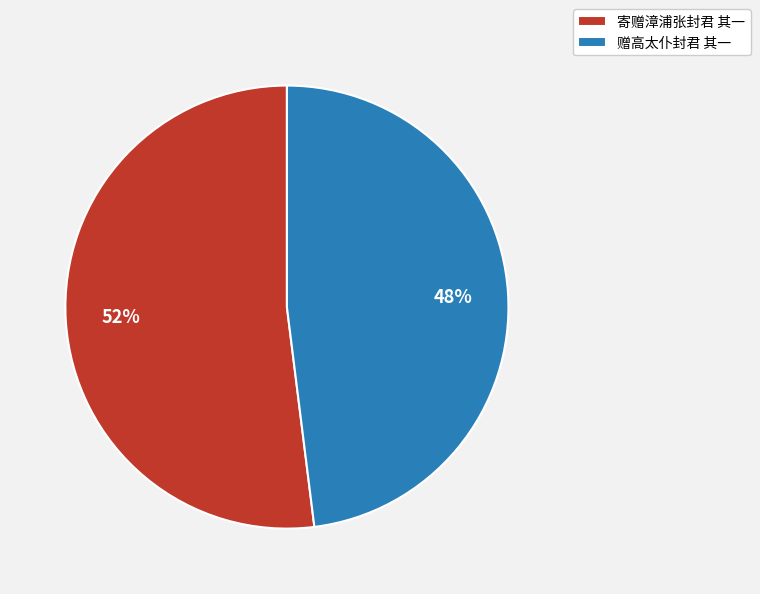

Is there a majority slice in this chart?

Yes